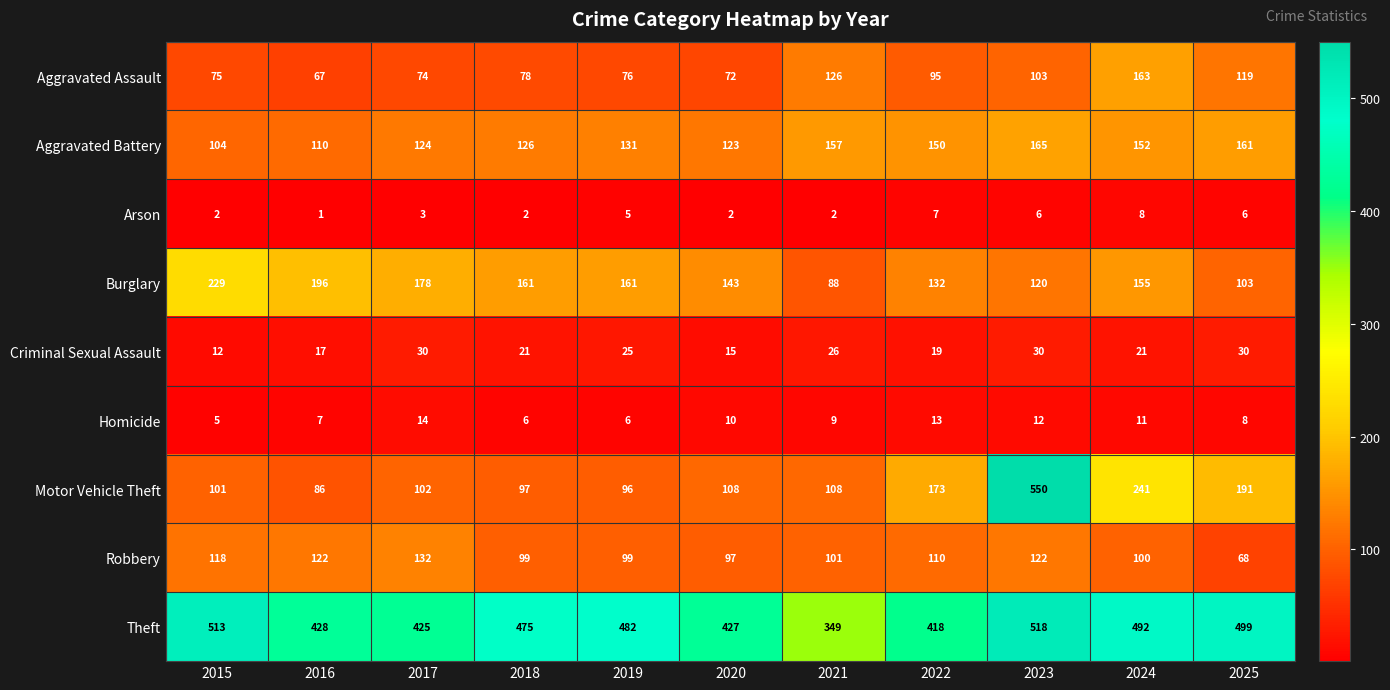

At 2025, list the series in order from smallest to largest.

Arson, Homicide, Criminal Sexual Assault, Robbery, Burglary, Aggravated Assault, Aggravated Battery, Motor Vehicle Theft, Theft